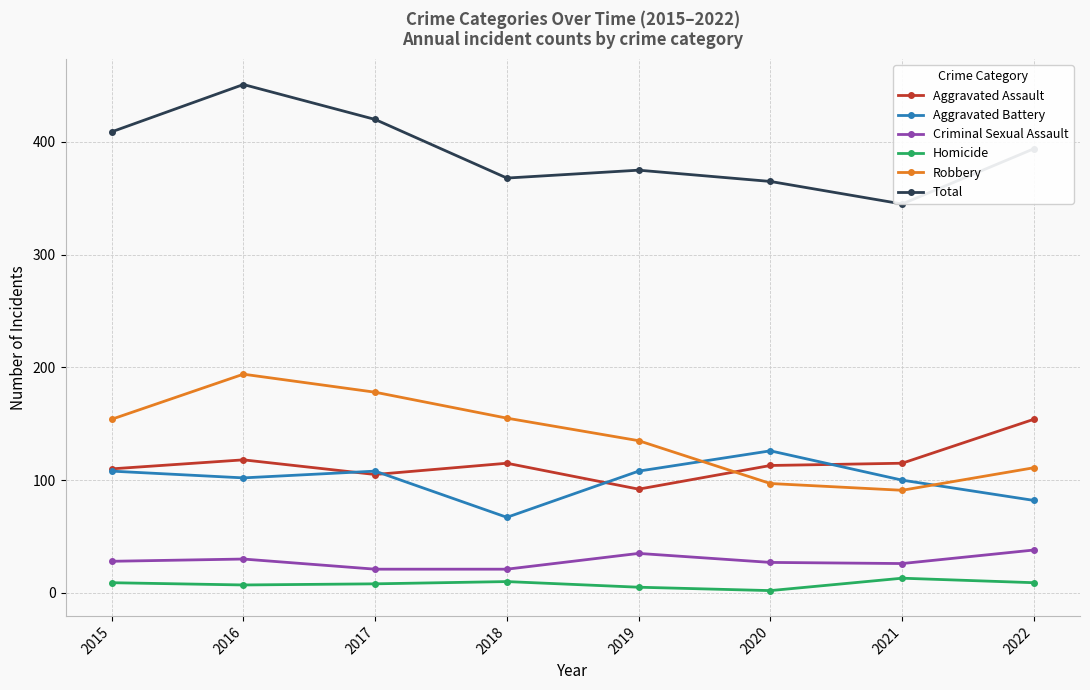

Between 2017 and 2020, which series saw the biggest shift?

Robbery